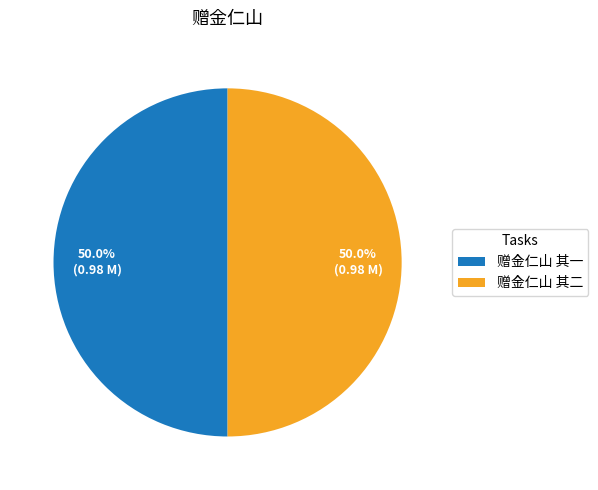

What portion of the pie excludes 赠金仁山 其一?

50.0%